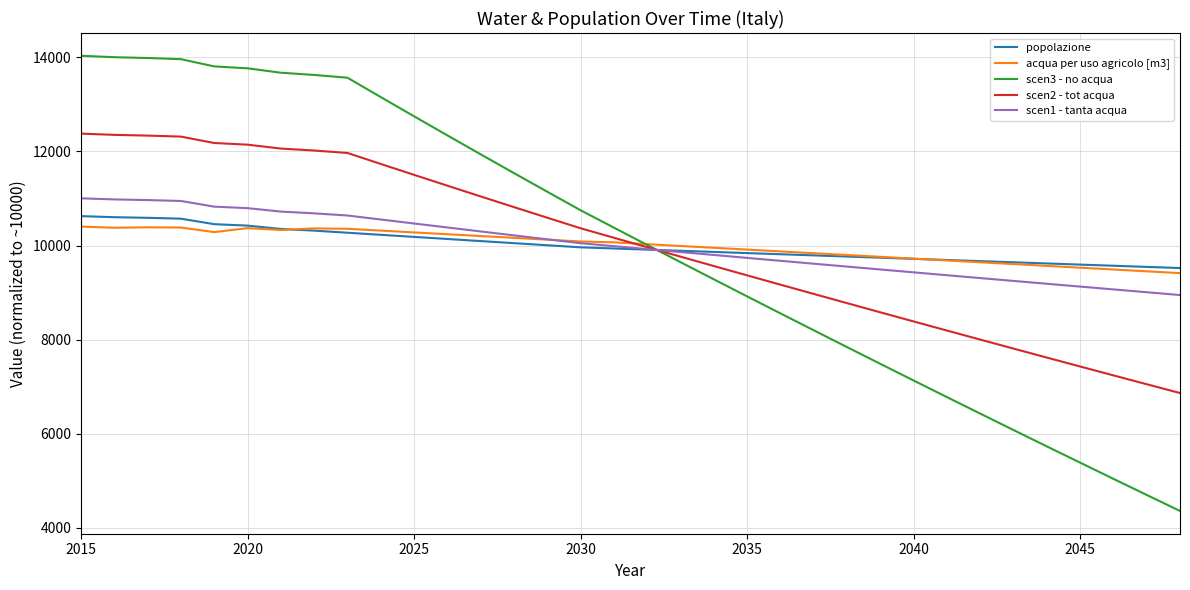

What is the maximum value for scen2 - tot acqua?

12379.4